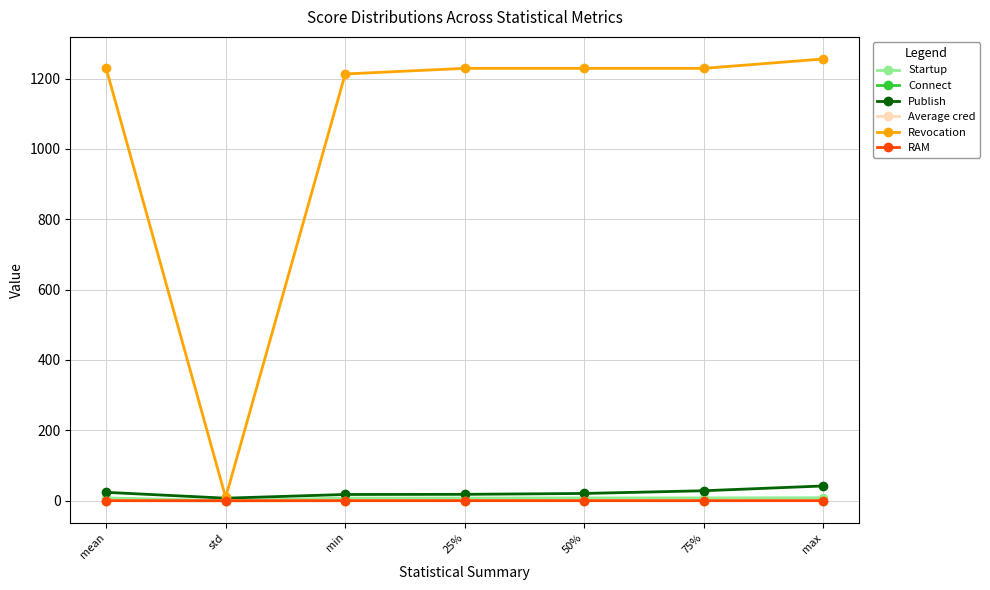

Which series has the largest total across all categories?

Revocation